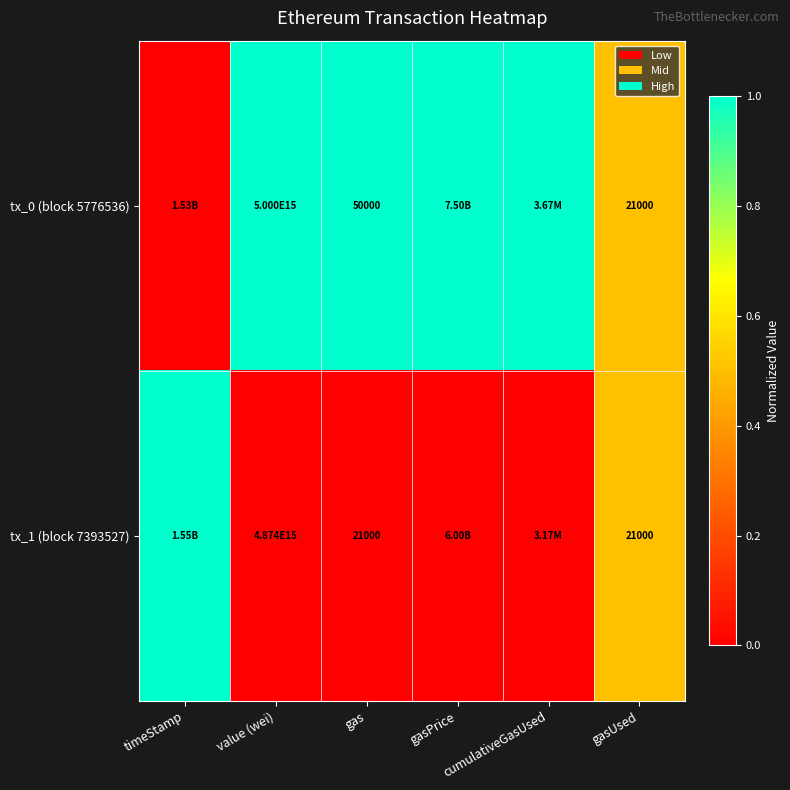

List the series in order of their overall mean, highest first.

tx_0 (block 5776536), tx_1 (block 7393527)